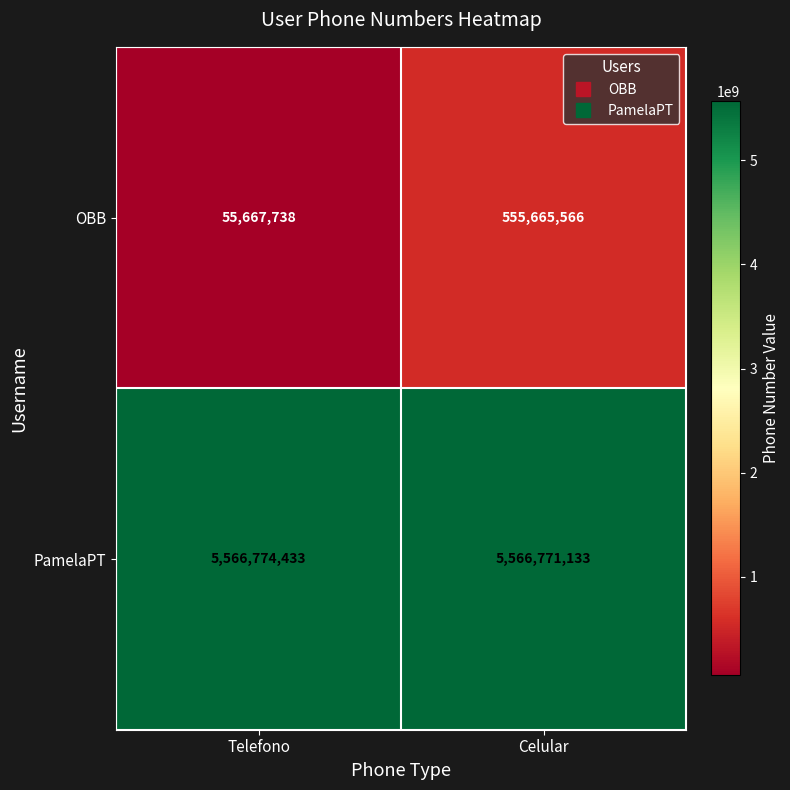

What is the difference between the PamelaPT values at Telefono and Celular?

3300